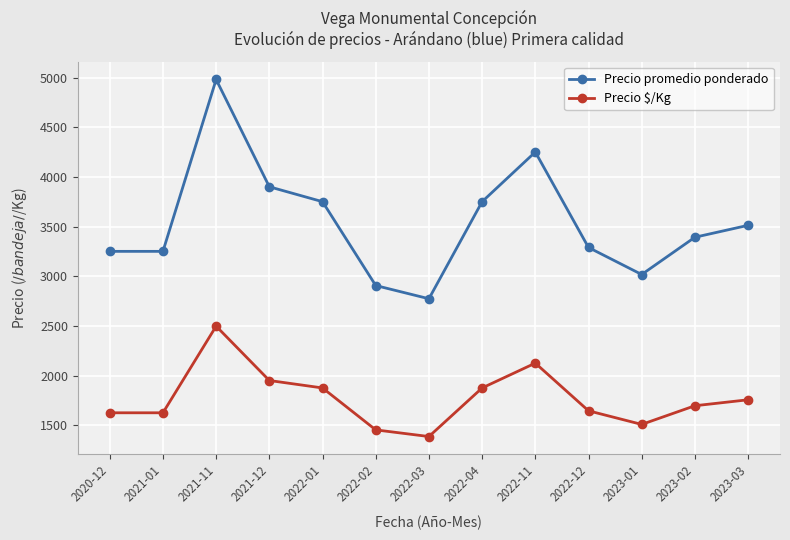

What is the label of the 6th point from the left?

2022-02